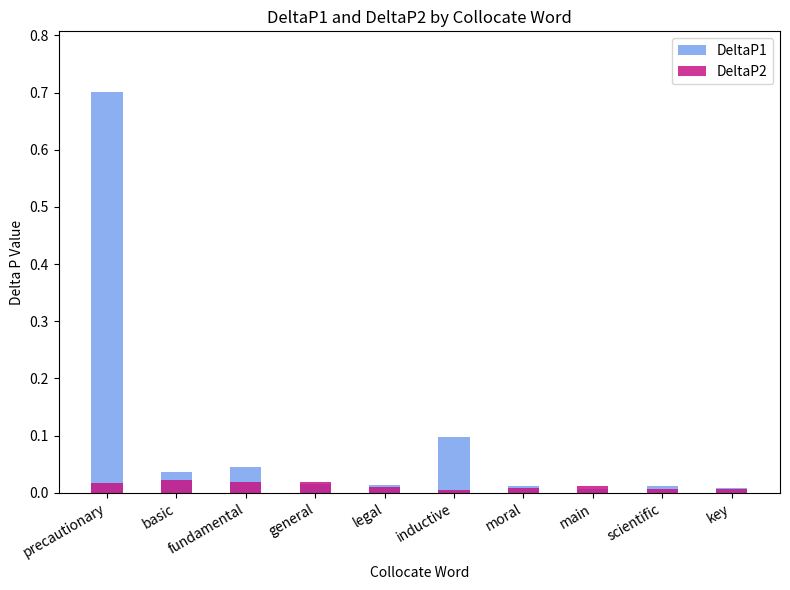

What is the difference between the highest and lowest values at inductive?

0.1